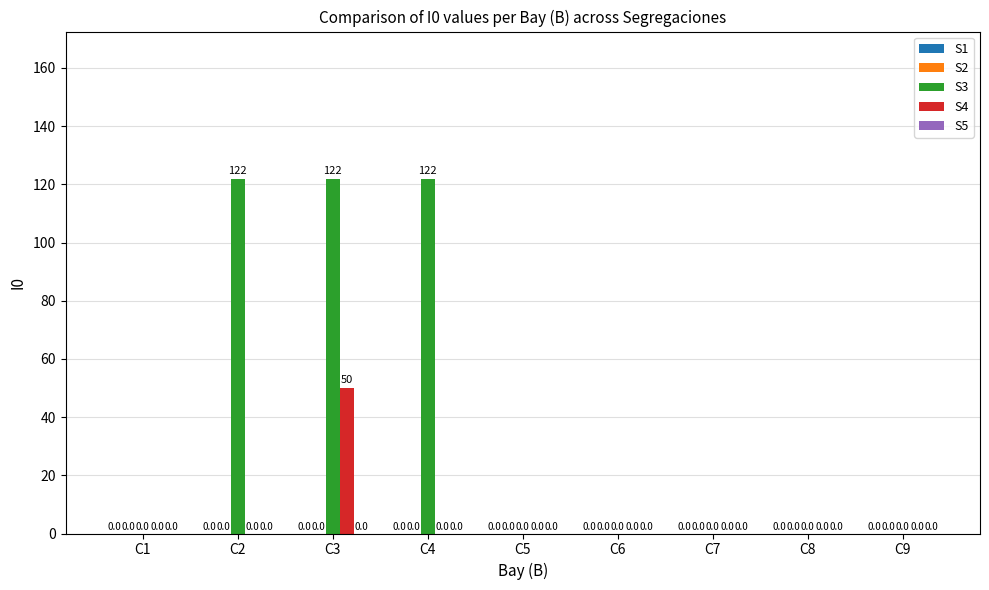

The S3 series shows 122 at C2. True or false?

True